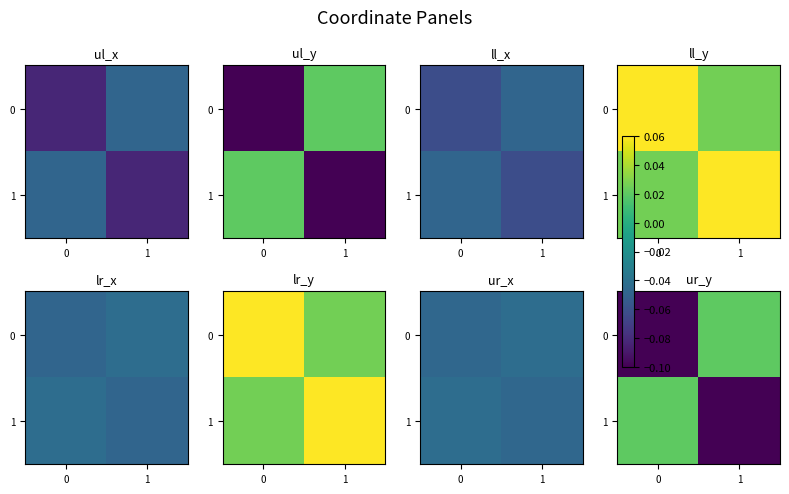

How many values in the 1 series are below 0?

1